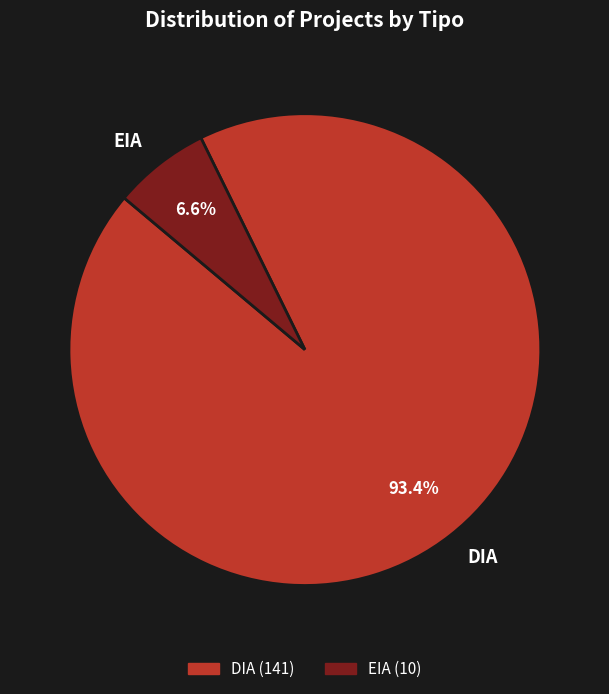

To the nearest percent, what is the average slice percentage?

50%